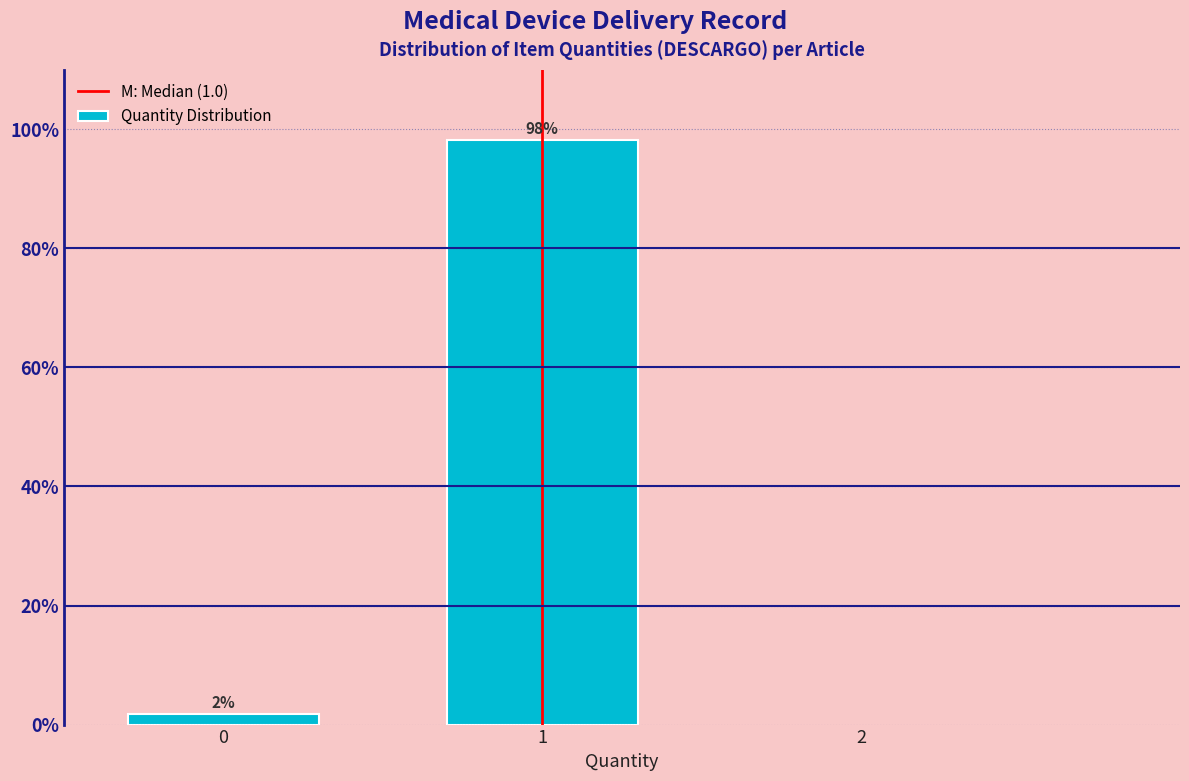

The chart shows a value of 22.7 at 1. True or false?

False